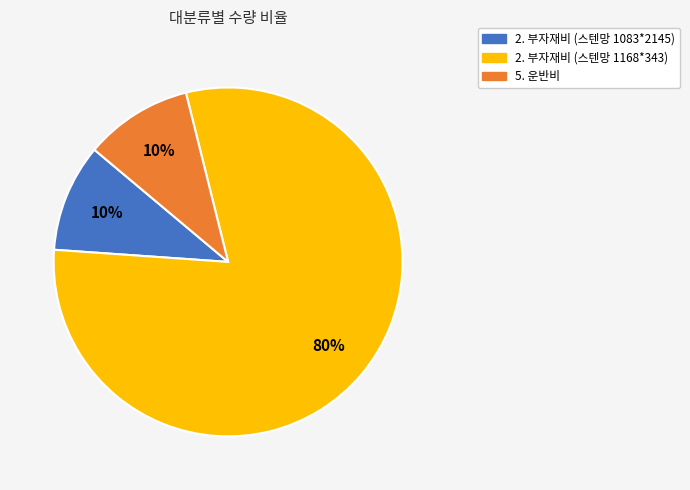

Approximately how many times larger is the value at 2. 부자재비 (스텐망 1168*343) compared to 5. 운반비?

8.0